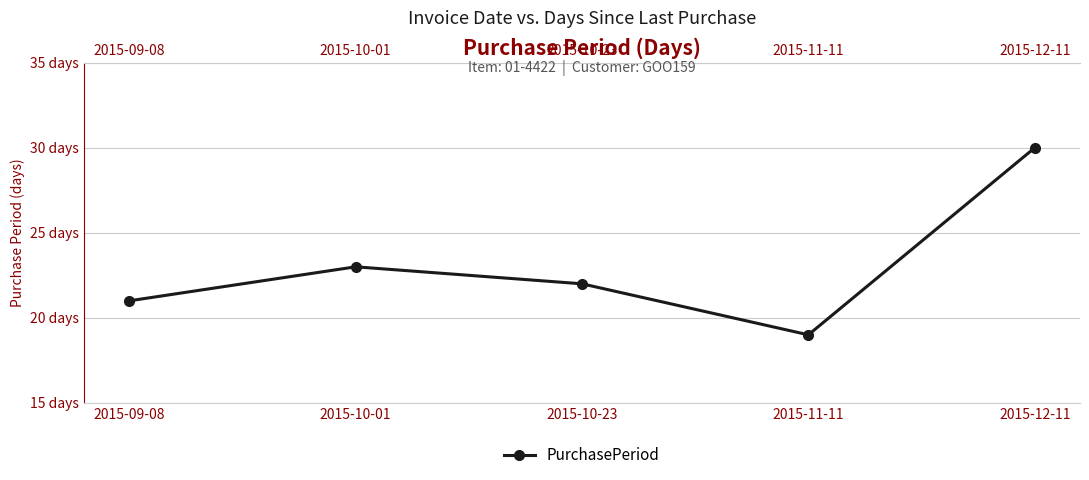

Does the chart have visible grid lines?

Yes